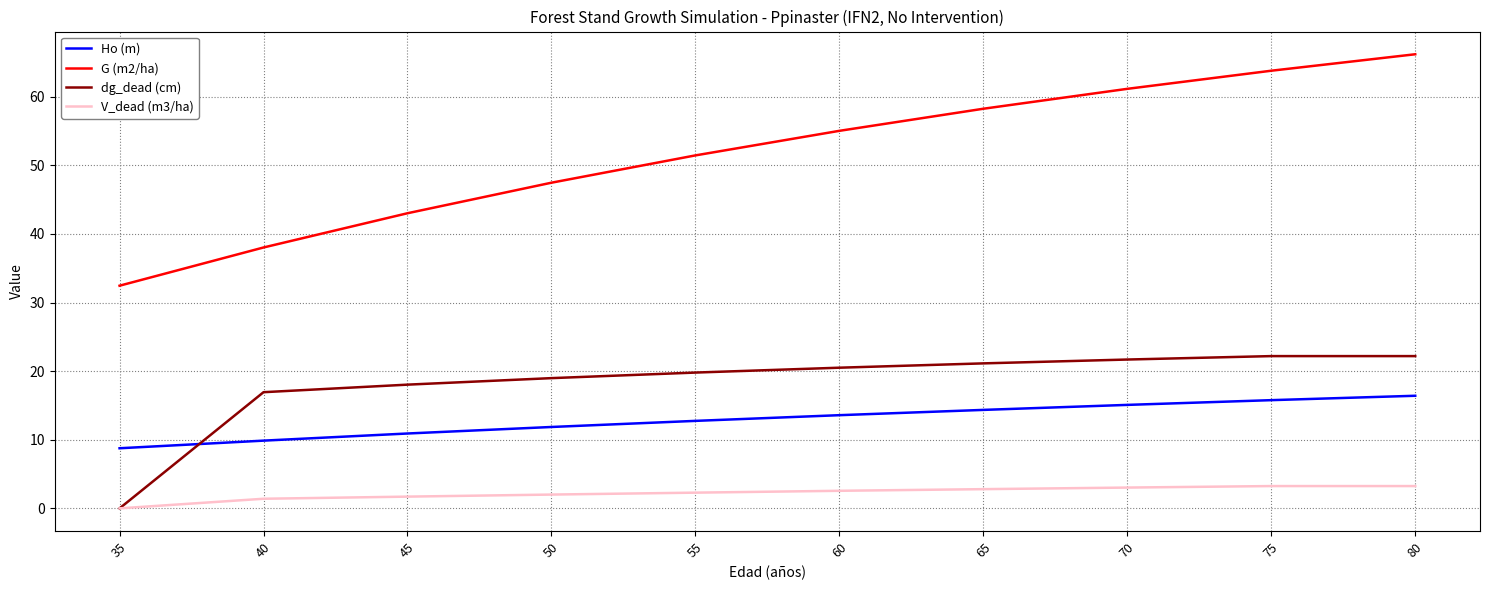

Rank the series by their maximum value, from lowest to highest.

V_dead (m3/ha), Ho (m), dg_dead (cm), G (m2/ha)